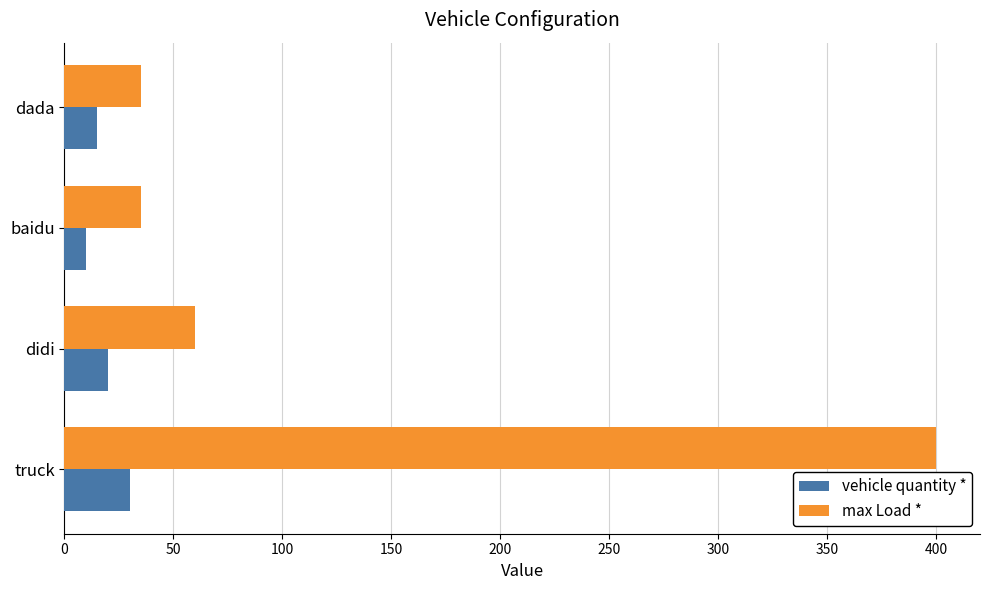

At which label is max Load * closest to 217?

didi